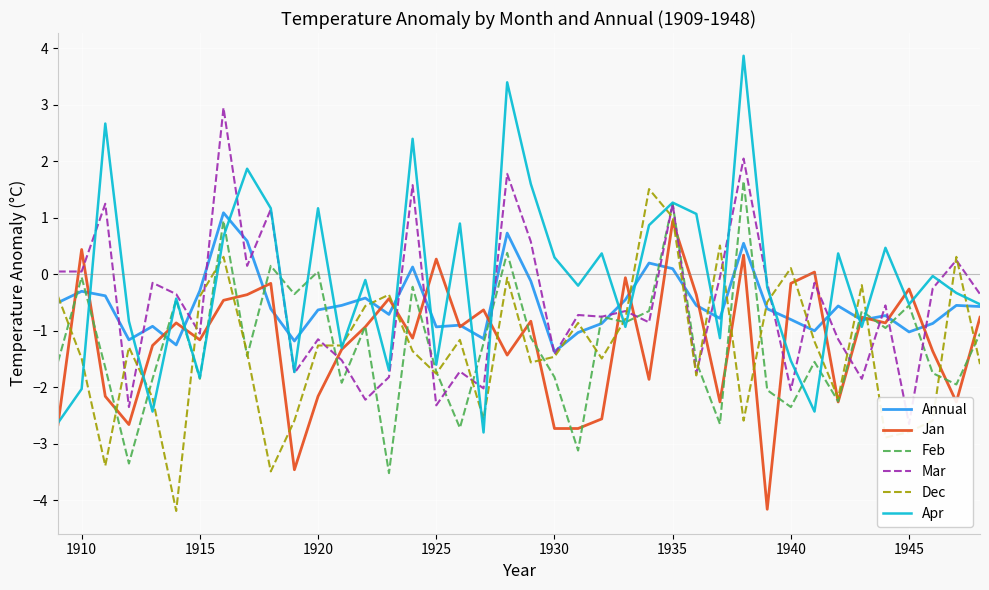

What is the maximum value for Jan?

0.9